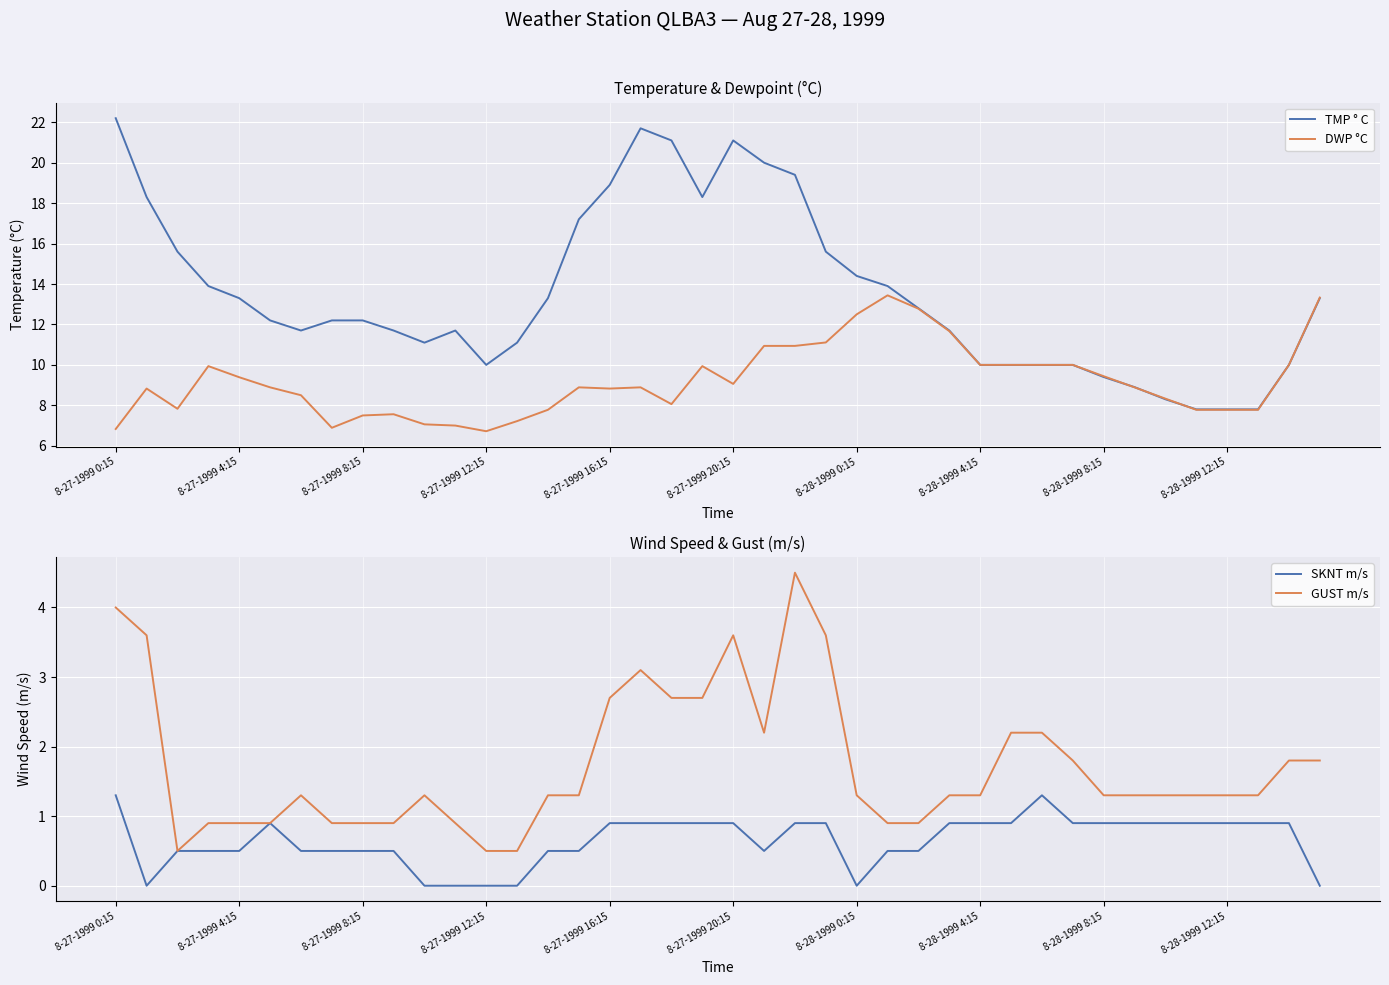

At how many categories does at least one series exceed 13?

18